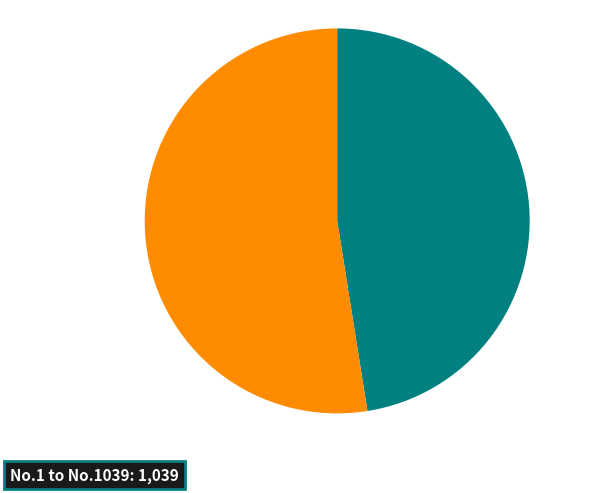

How many segments does this pie chart have?

2